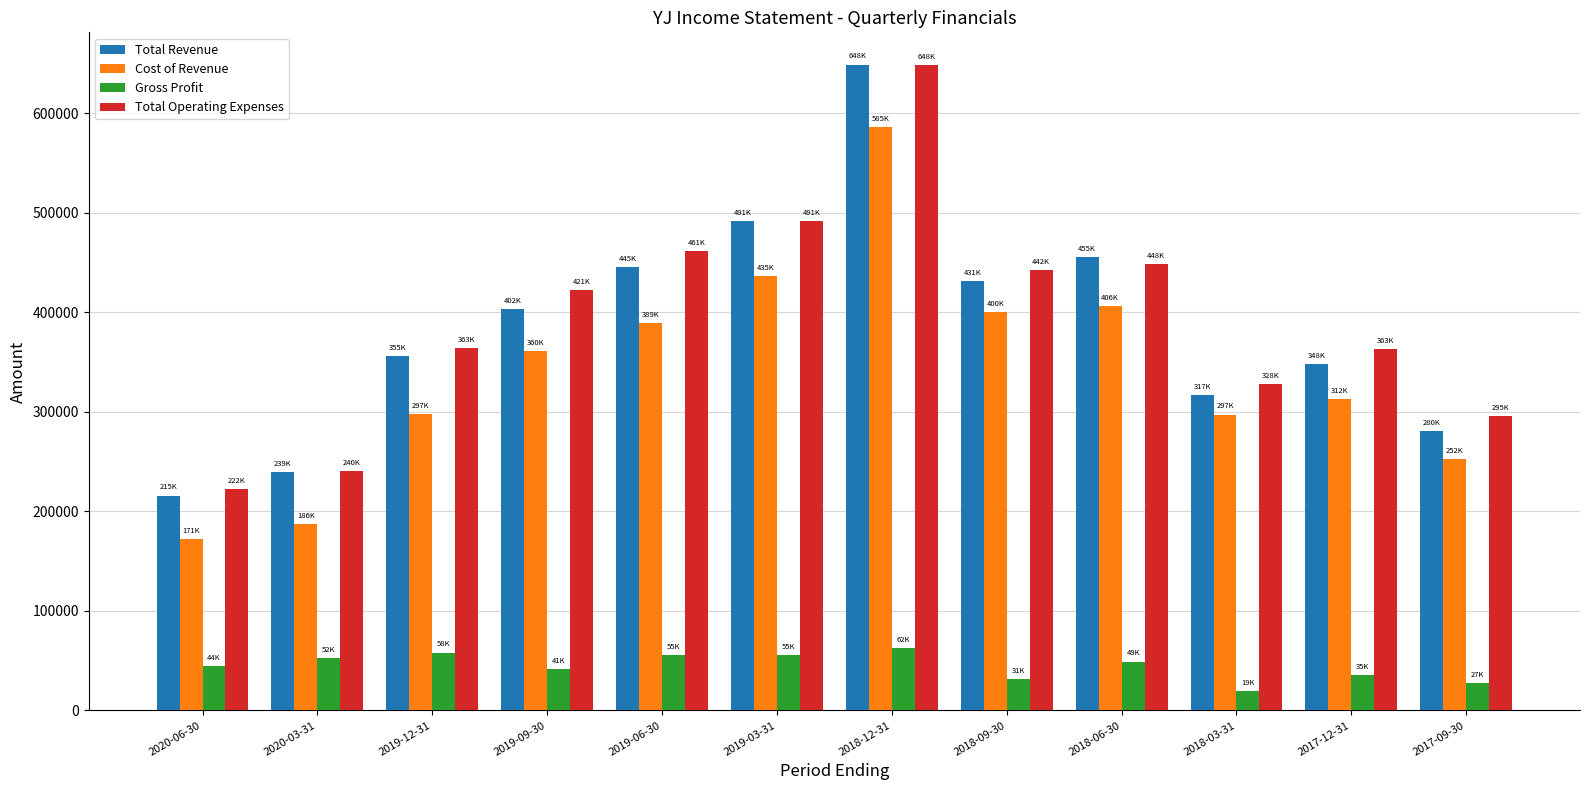

The Gross Profit series shows 113161 at 2018-12-31. True or false?

False